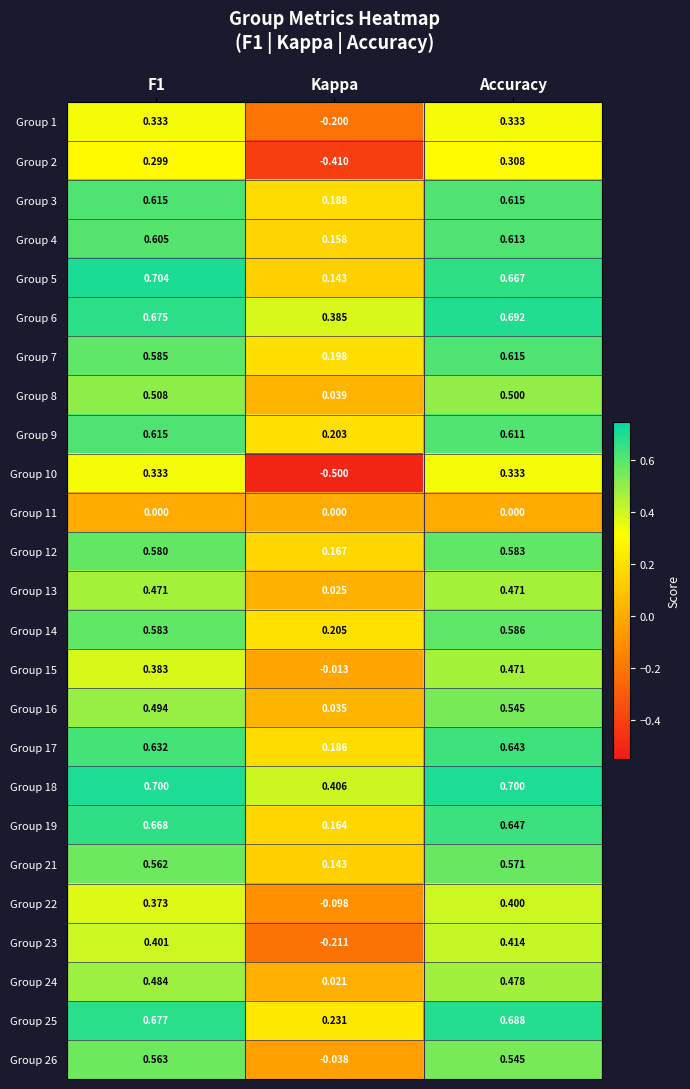

What is the minimum value shown in the chart?

-0.5